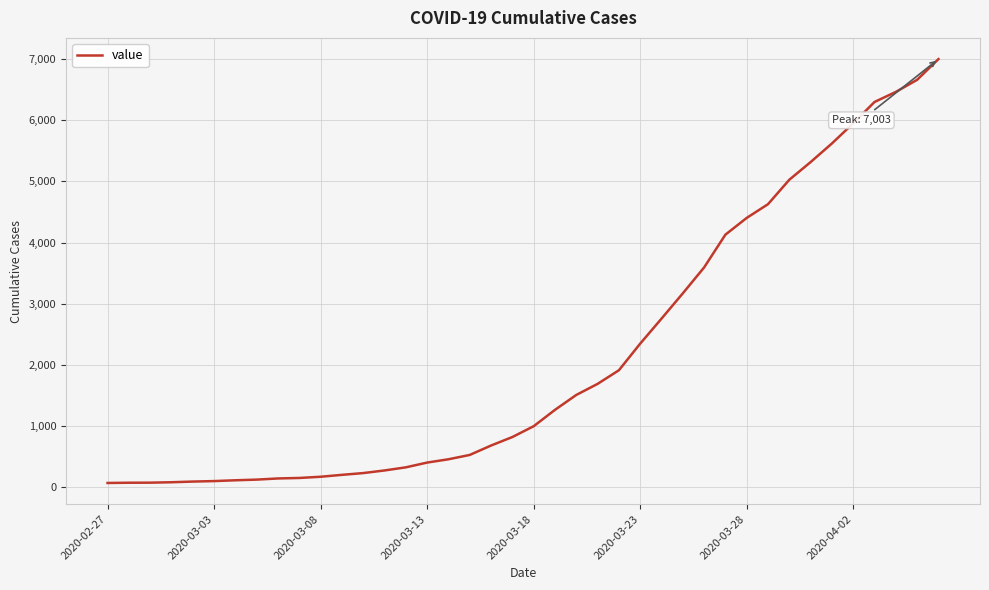

What is the difference between the maximum and minimum values?

6939